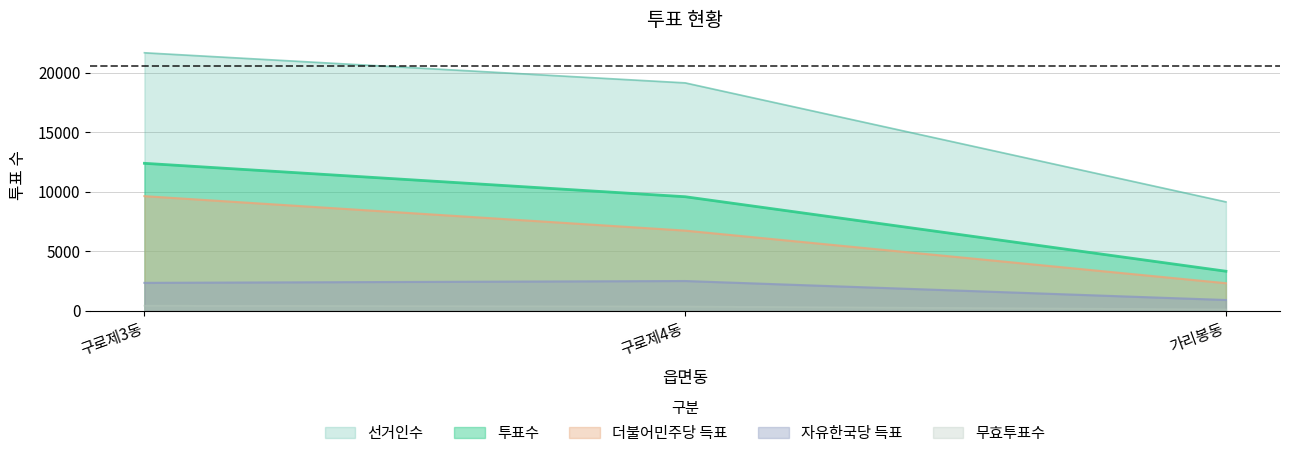

What is the label of the 1st point from the left?

구로제3동